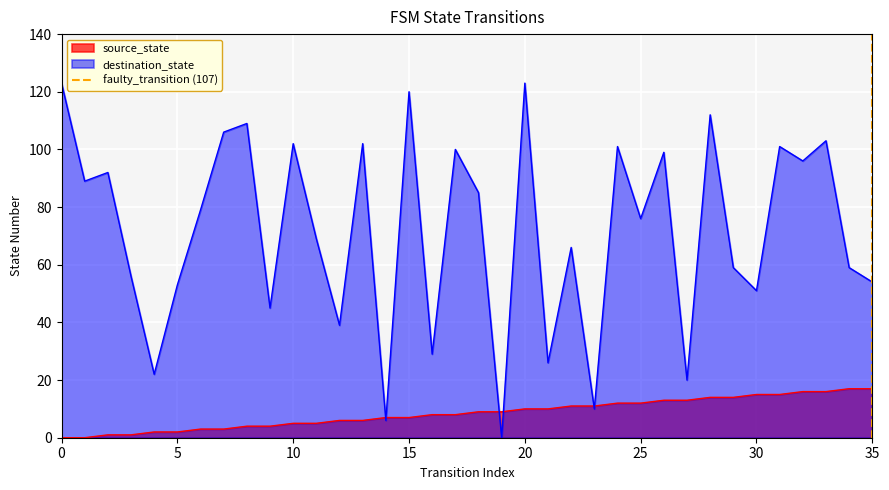

The destination_state series shows 123 at 0. True or false?

True